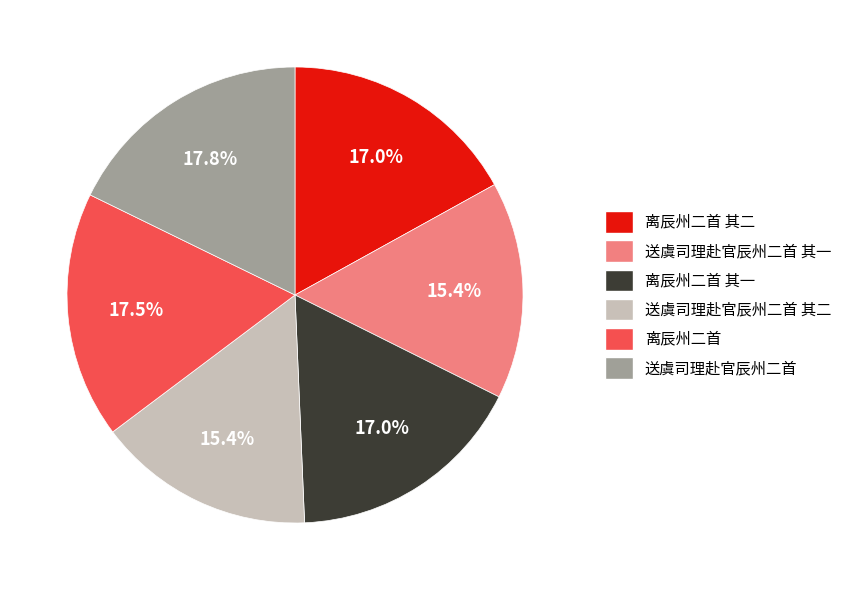

Is there a majority slice in this chart?

No